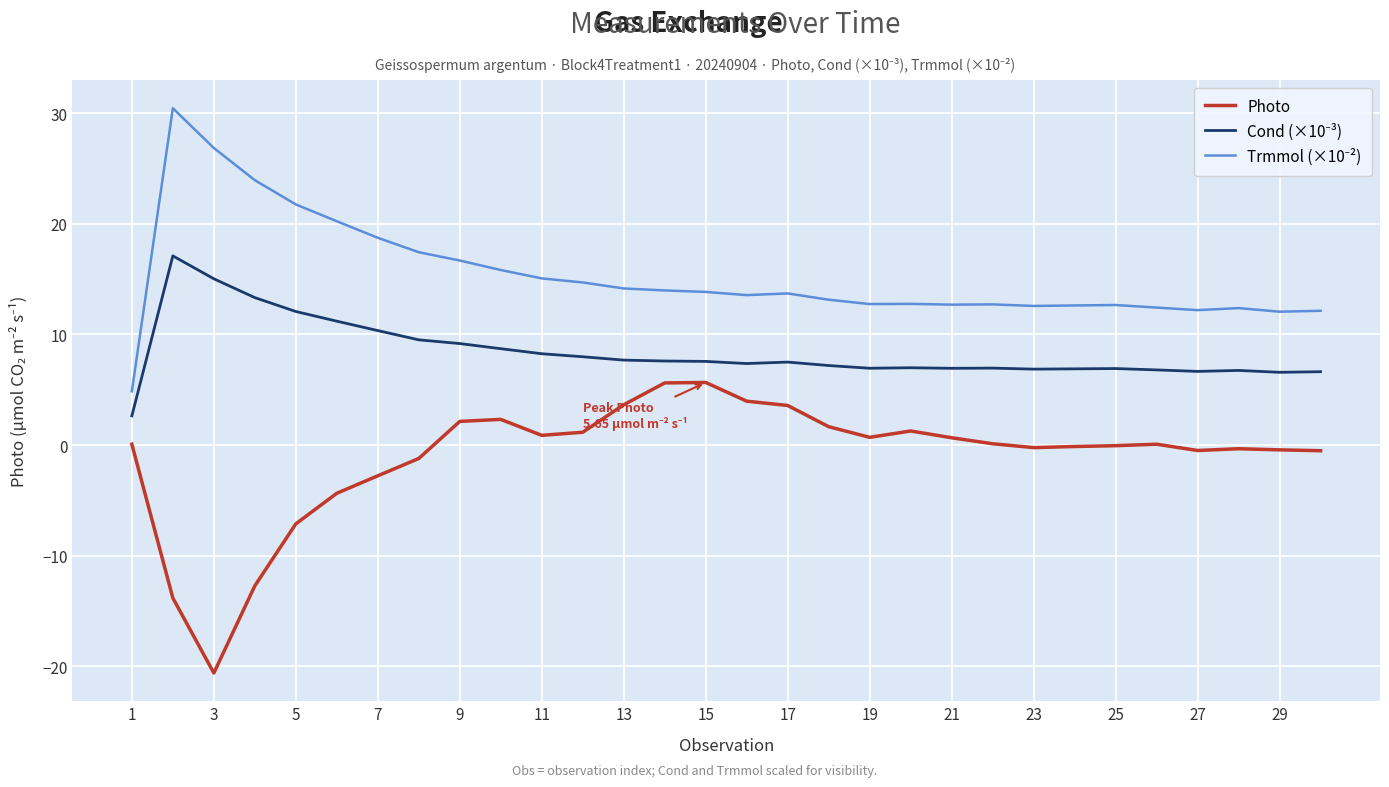

What is the smallest value displayed?

-20.6